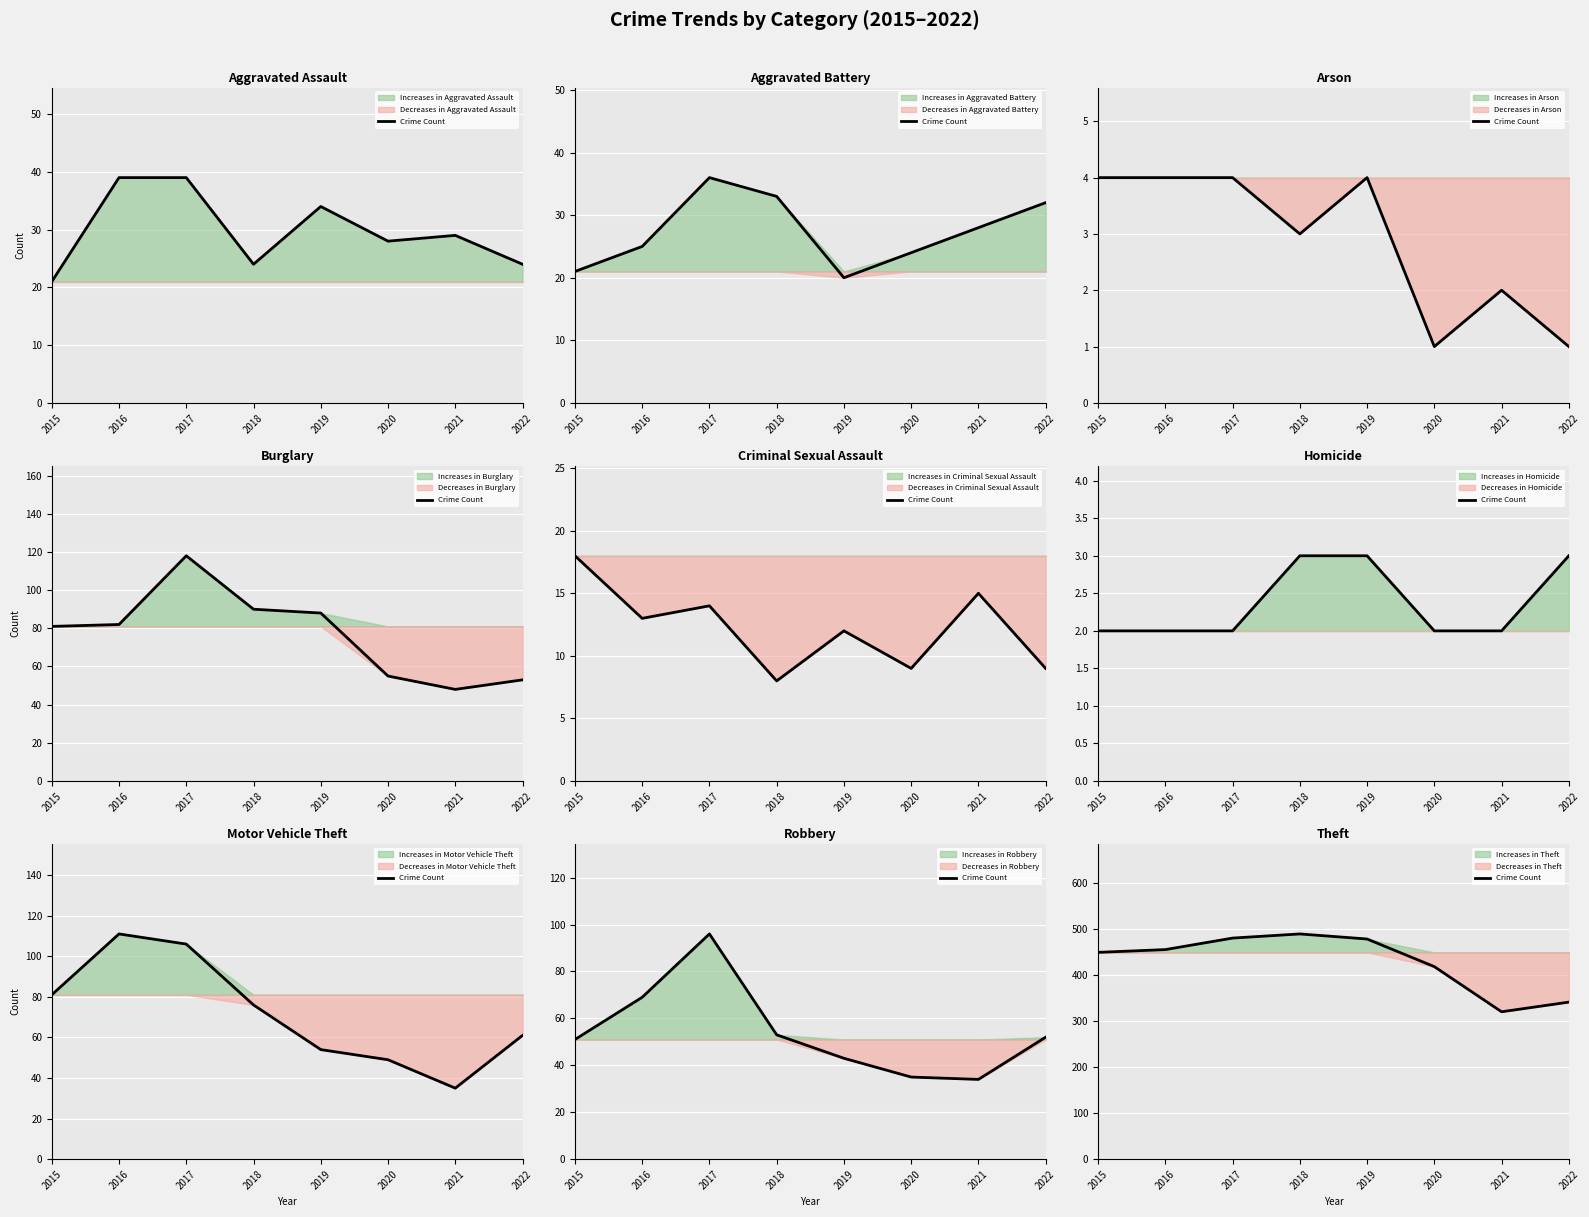

Rank the categories by value from highest to lowest.

2018, 2017, 2019, 2016, 2015, 2020, 2022, 2021